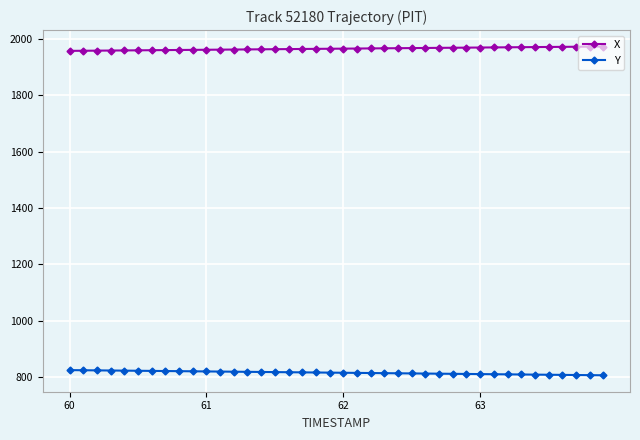

What is the maximum value shown in the chart?

1973.2